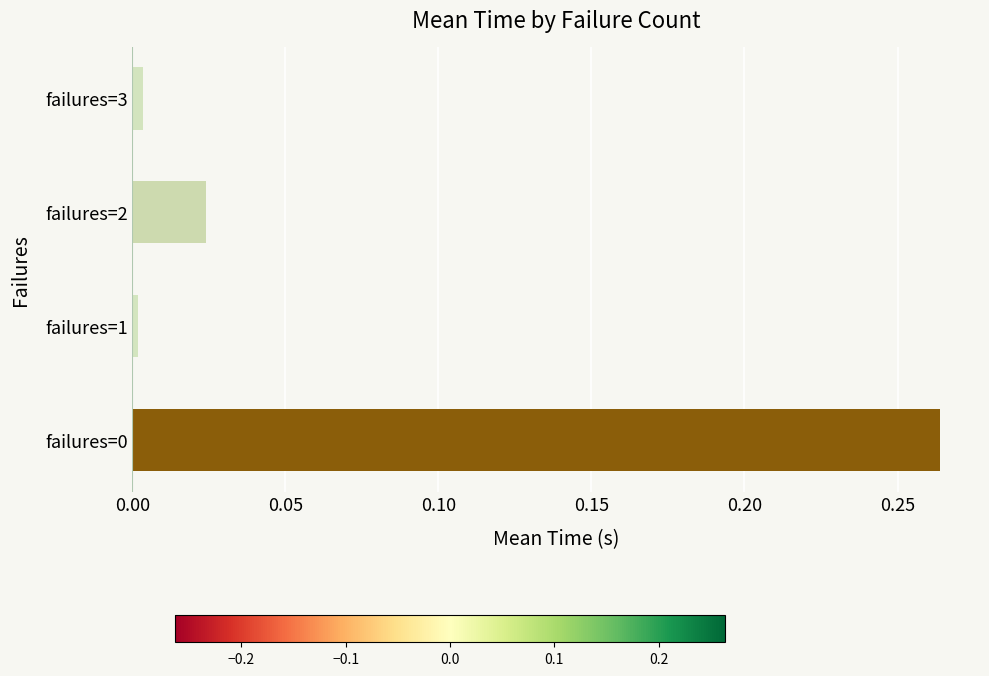

The value at failures=3 is 0.0. True or false?

True